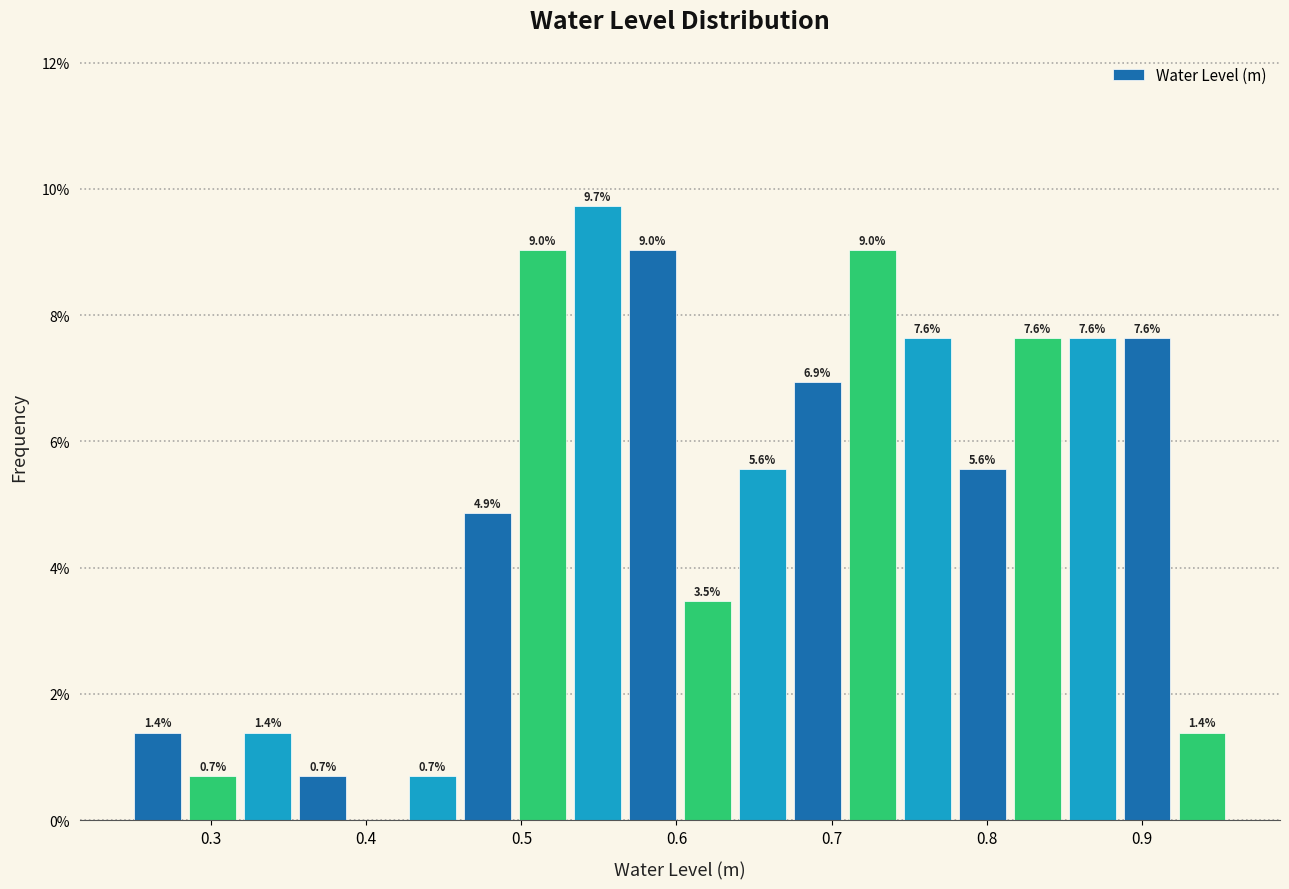

Read against the x-axis, roughly where is the centre of the tallest bar?

0.55